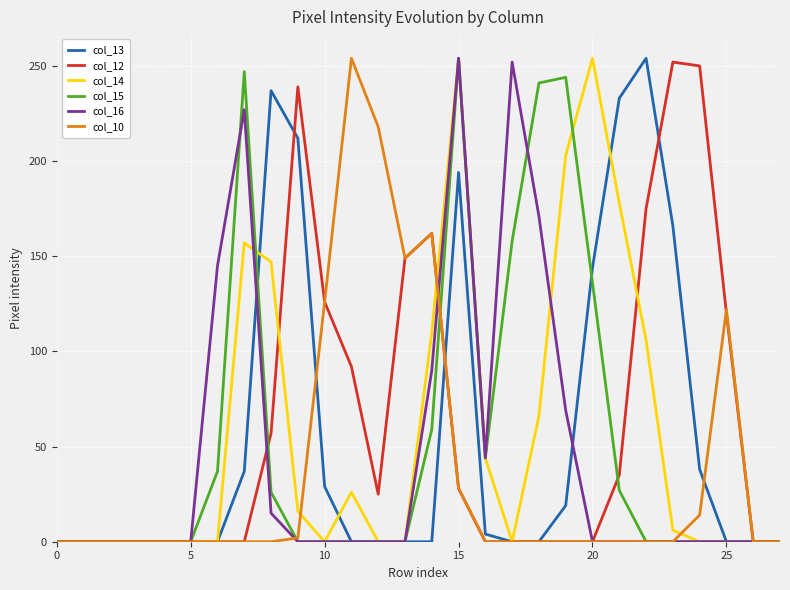

What are all the series names shown in the legend?

col_13, col_12, col_14, col_15, col_16, col_10